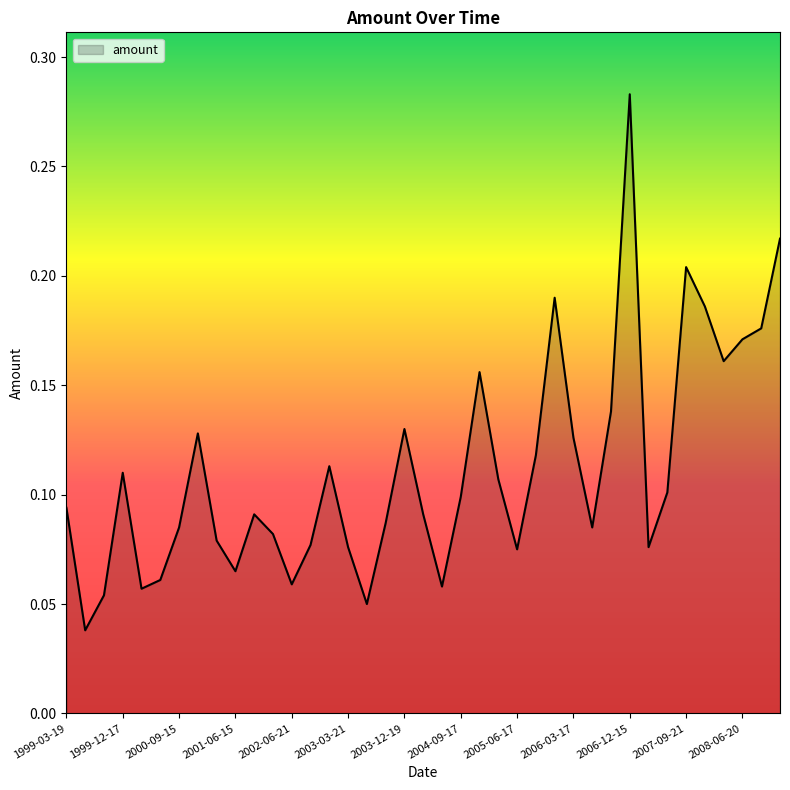

Reading left to right, what are all the values shown in this chart?

1999-03-19=0.1	1999-06-18=0.0	1999-09-17=0.1	1999-12-17=0.1	2000-03-17=0.1	2000-06-16=0.1	2000-09-15=0.1	2000-12-15=0.1	2001-03-16=0.1	2001-06-15=0.1	2001-09-21=0.1	2002-03-15=0.1	2002-06-21=0.1	2002-09-20=0.1	2002-12-20=0.1	2003-03-21=0.1	2003-06-20=0.1	2003-09-19=0.1	2003-12-19=0.1	2004-03-19=0.1	2004-06-18=0.1	2004-09-17=0.1	2004-12-17=0.2	2005-03-18=0.1	2005-06-17=0.1	2005-09-16=0.1	2005-12-16=0.2	2006-03-17=0.1	2006-06-16=0.1	2006-09-15=0.1	2006-12-15=0.3	2007-03-16=0.1	2007-06-15=0.1	2007-09-21=0.2	2007-12-21=0.2	2008-03-20=0.2	2008-06-20=0.2	2008-09-19=0.2	2008-12-19=0.2